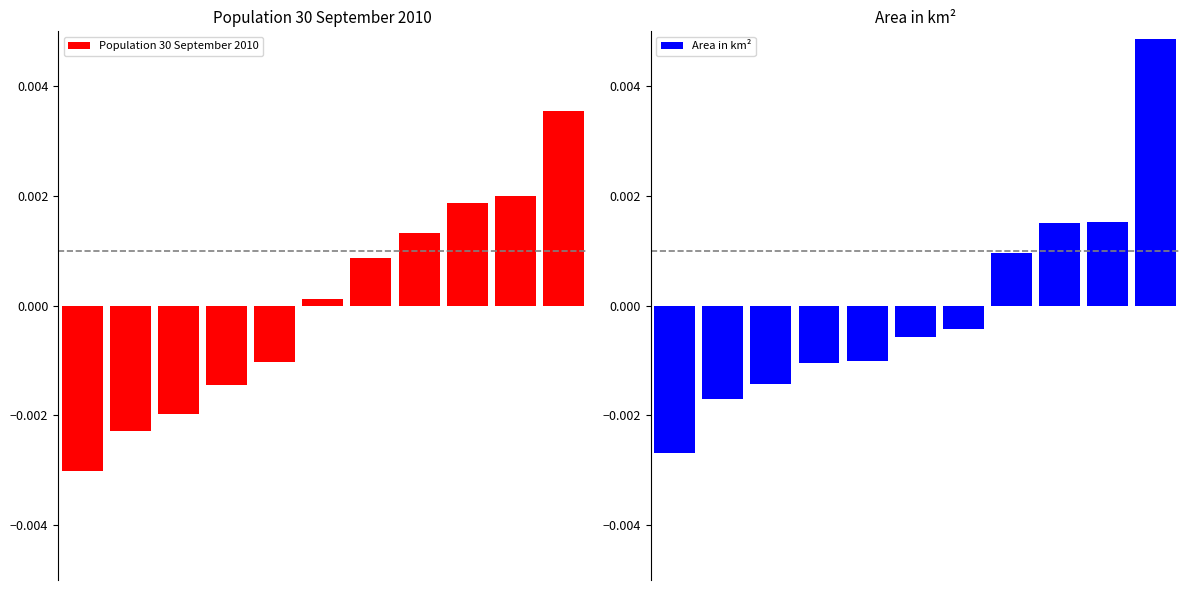

Between 5 and 6, which series saw the biggest shift?

Population 30 September 2010